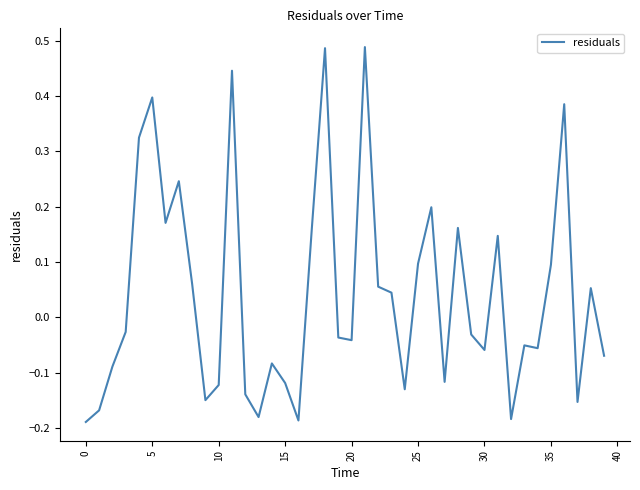

What is the difference between the maximum and second lowest values?

0.7